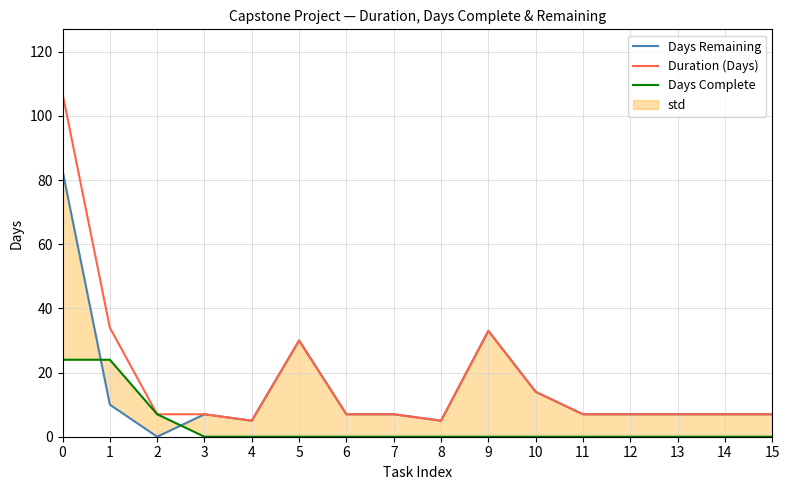

The Duration (Days) series shows 62 at 0. True or false?

False